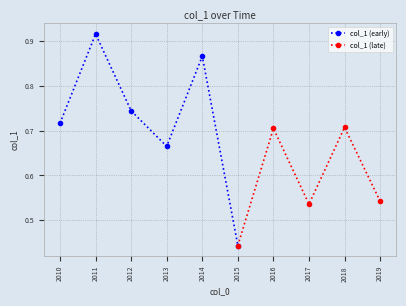

Which has a higher value, 2012-04-15 or 2014-04-15?

2014-04-15